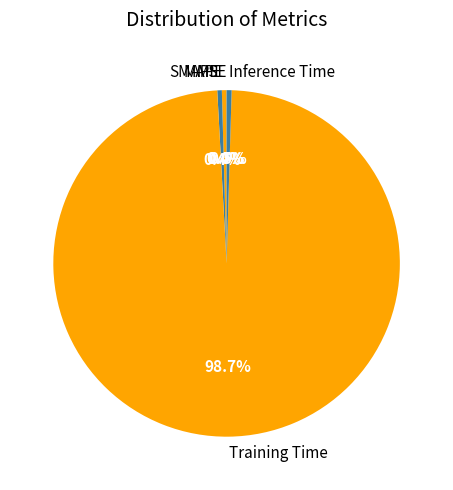

The Training Time slice represents 99% of the pie. True or false?

True